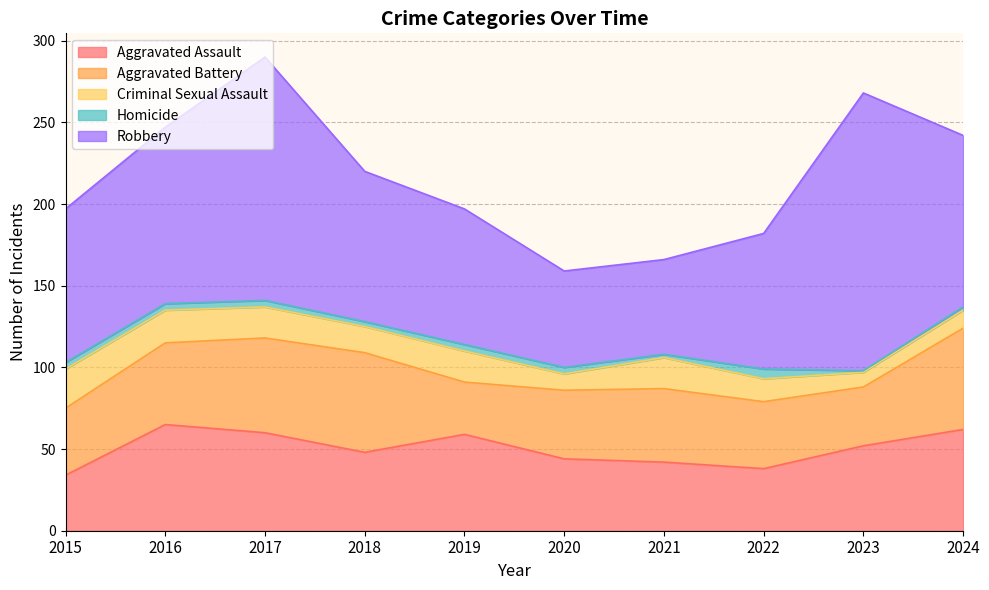

What is the maximum value shown in the chart?

170